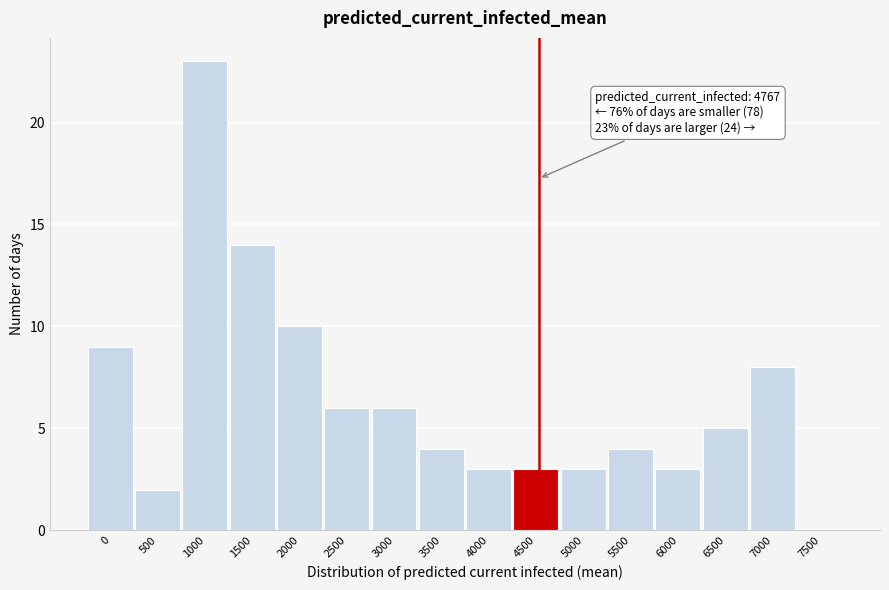

Reading left to right, extract all data points from this chart.

0=9	500=2	1000=23	1500=14	2000=10	2500=6	3000=6	3500=4	4000=3	4500=3	5000=3	5500=4	6000=3	6500=5	7000=8	7500=0